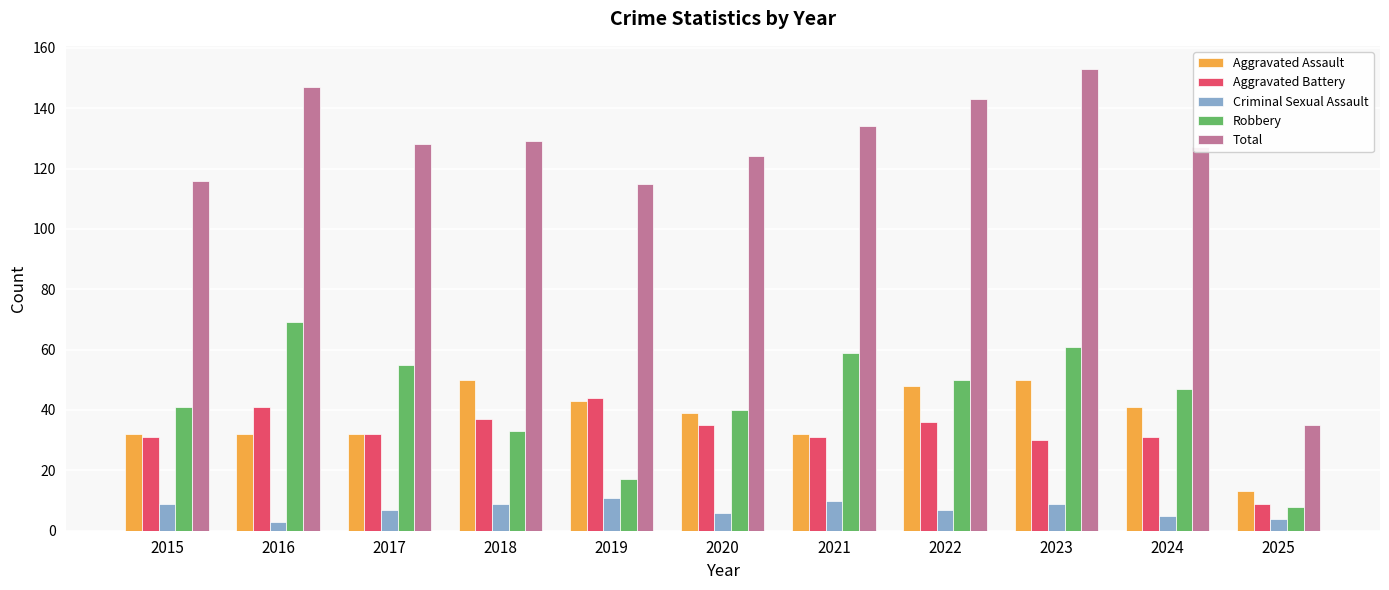

What is the value of the Total bar at the 8th from the left?

143